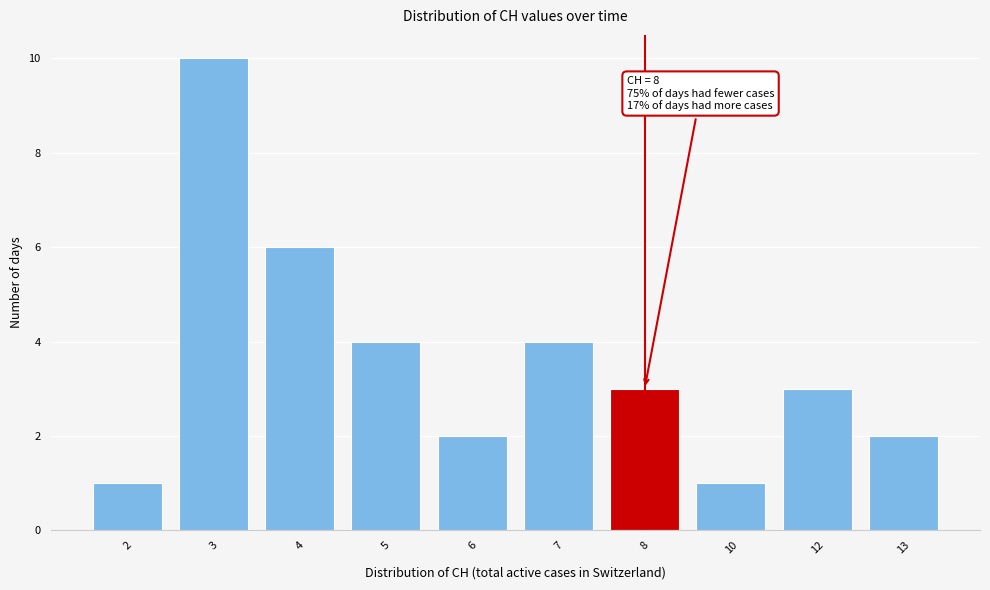

Reading right to left, extract all data points from this chart.

13=2	12=3	10=1	8=3	7=4	6=2	5=4	4=6	3=10	2=1